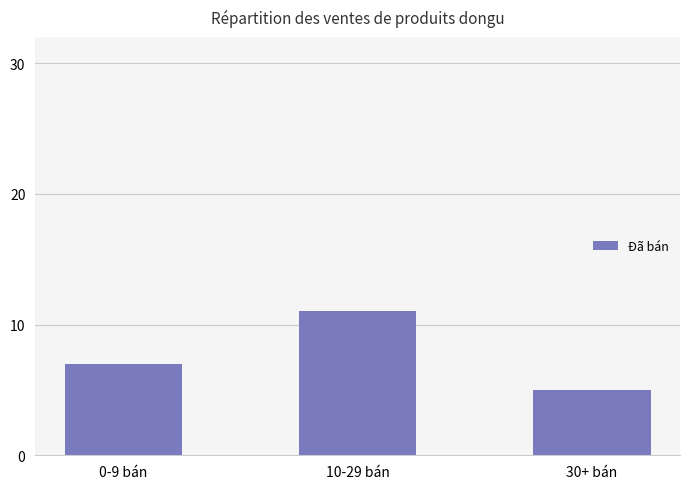

What is the label of the 2nd bar from the right?

10-29 bán